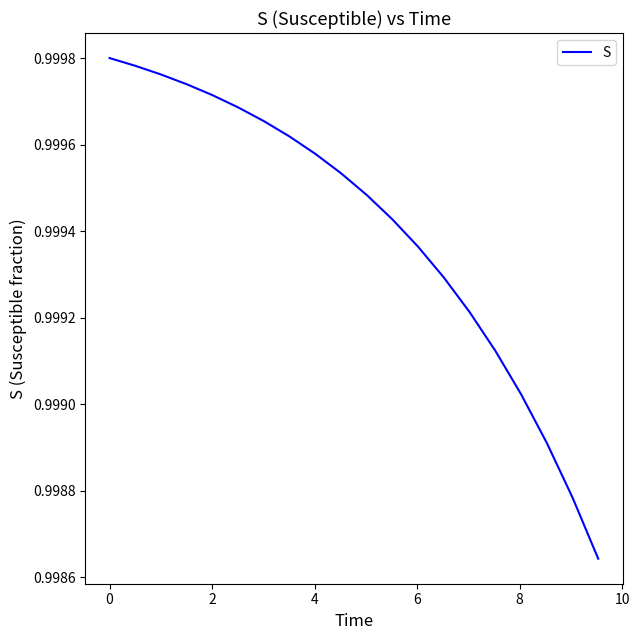

Count the number of categories in the chart.

20